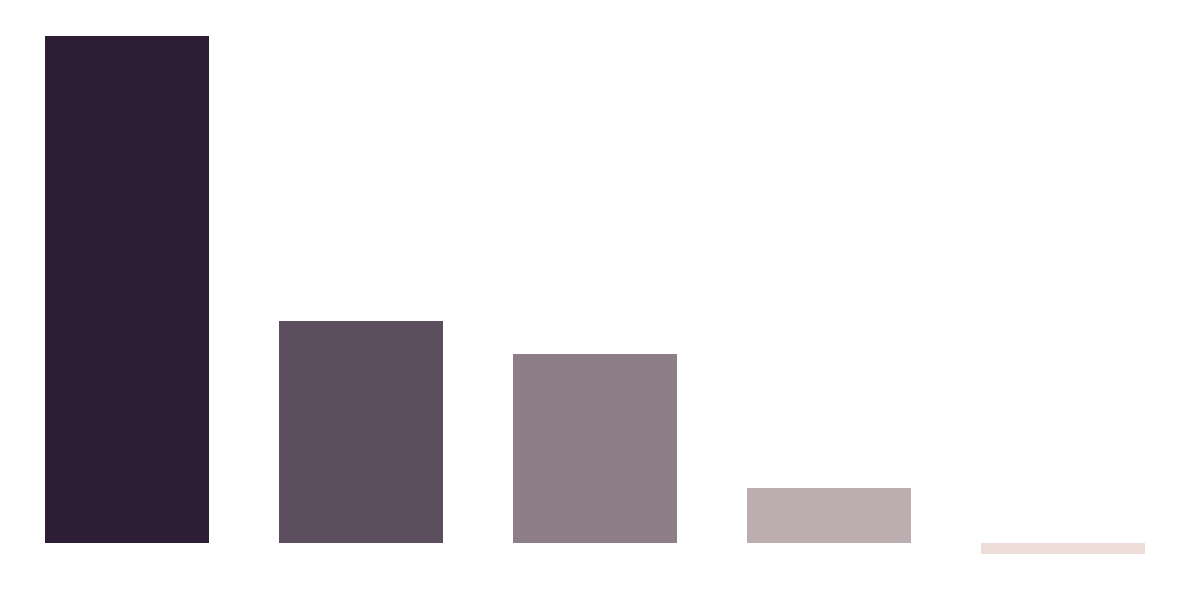

What is the value of the 4th bar from the left?

0.4